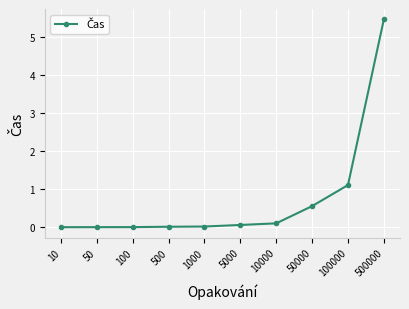

Count the number of data series in this chart.

1